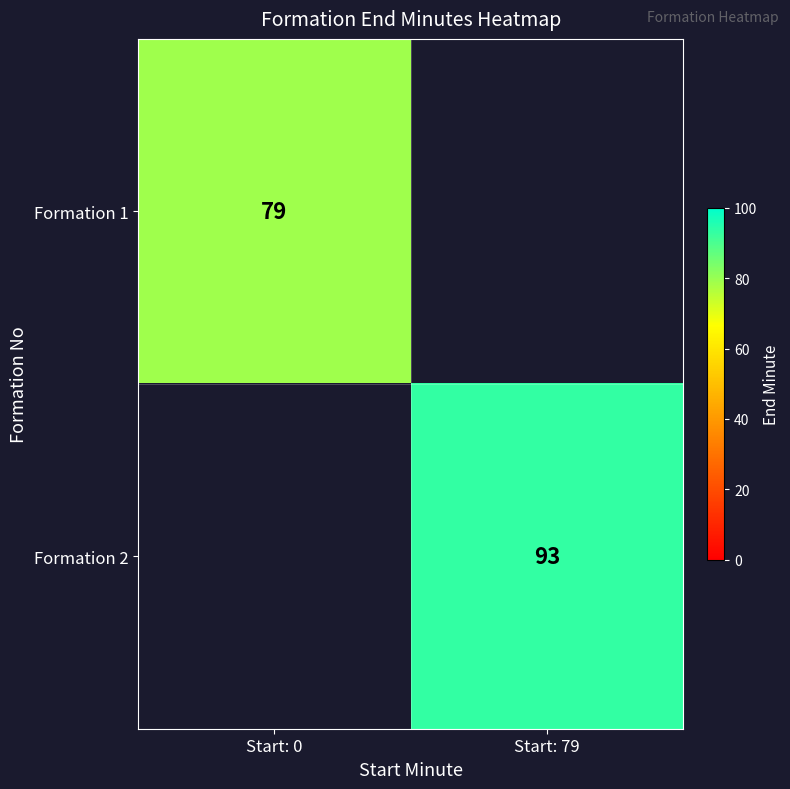

Is the value of Formation 2 at Start: 79 greater than the value of Formation 1 at Start: 0?

Yes